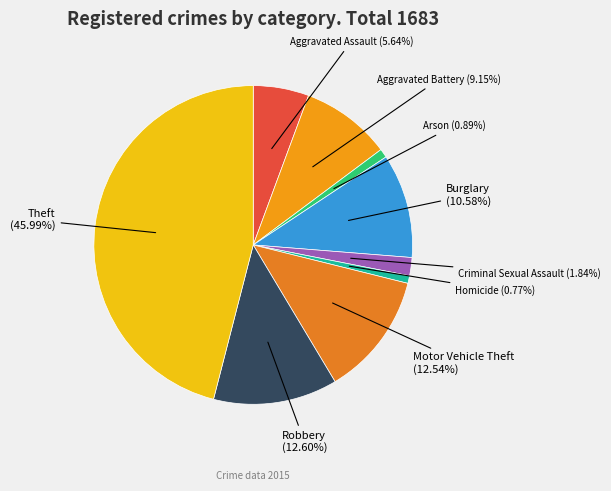

Approximately how many times larger is the value at Motor Vehicle Theft compared to Criminal Sexual Assault?

6.8